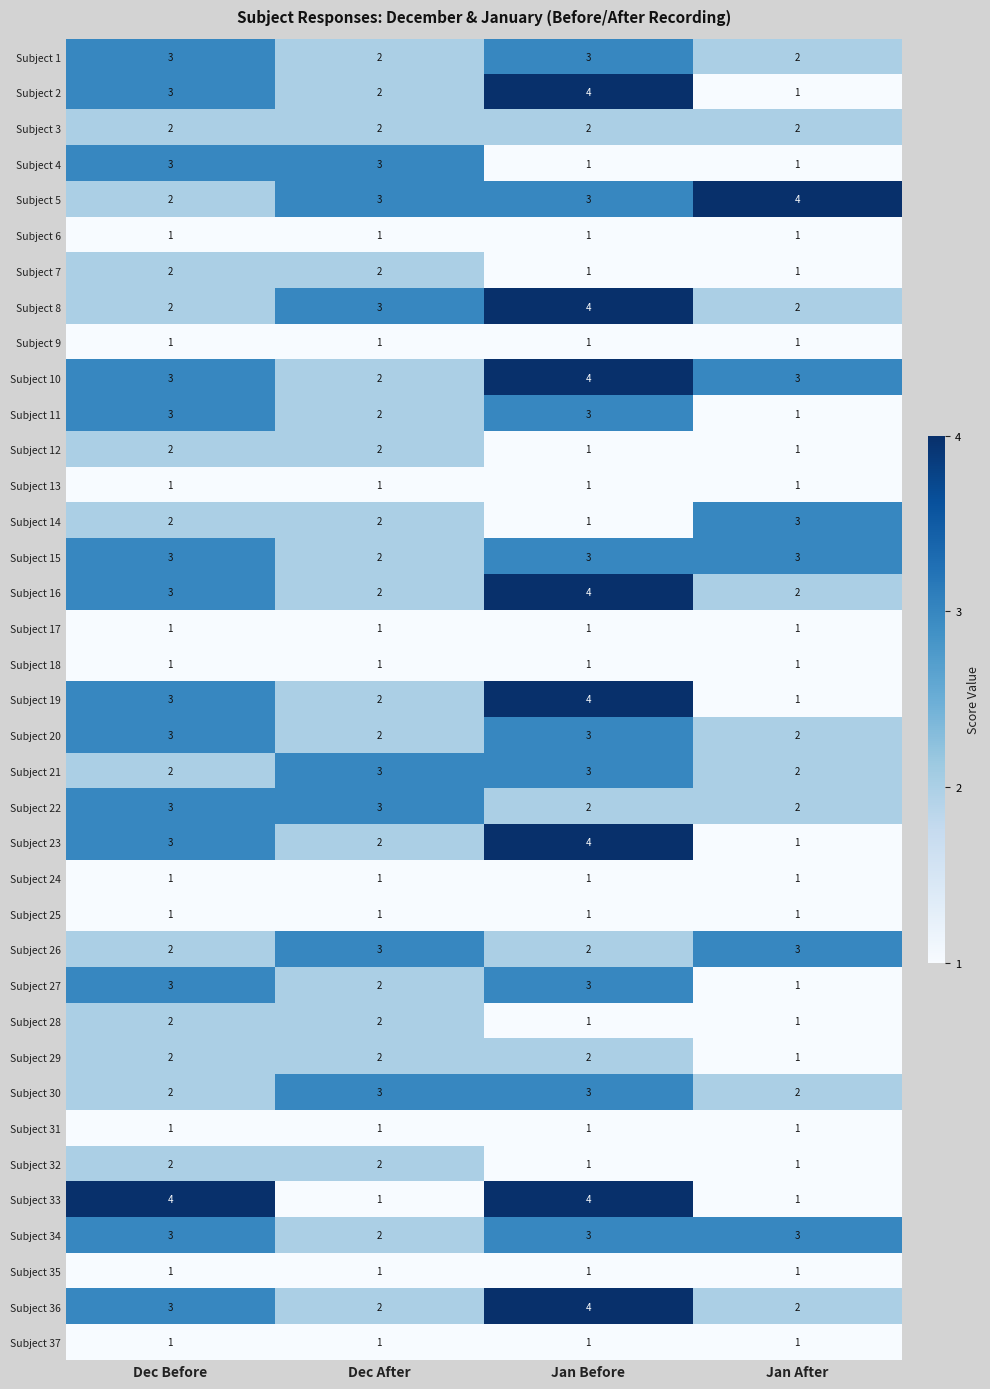

At which label is Subject 23 closest to 2?

Dec After